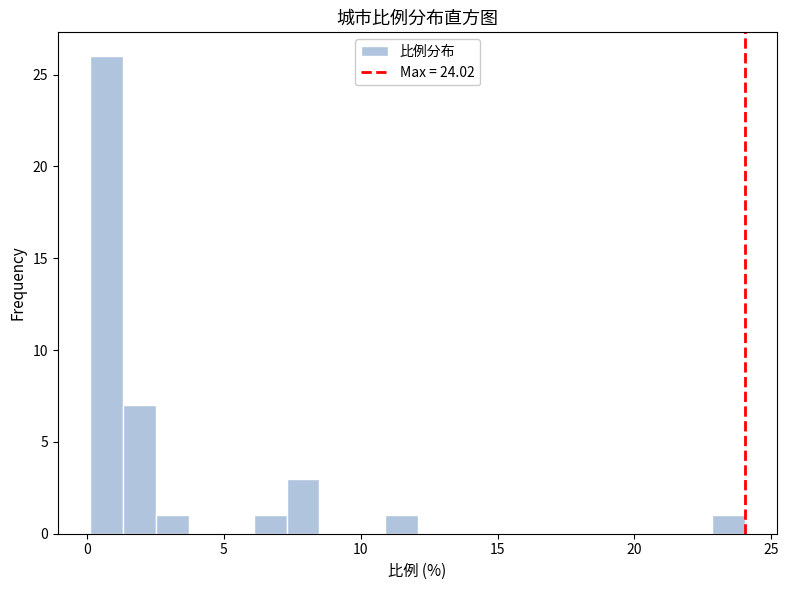

Read against the x-axis, roughly where is the centre of the tallest bar?

0.5